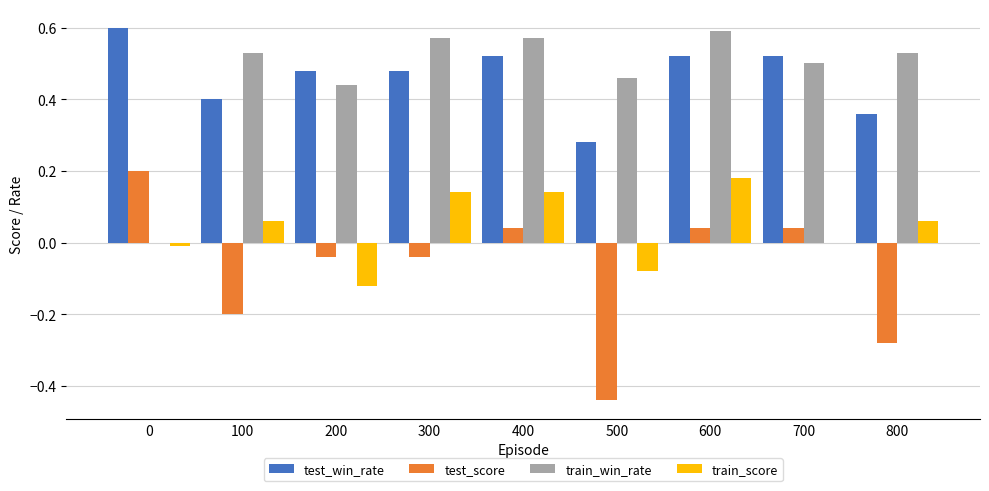

Is the value of test_score at 300 greater than the value of train_score at 100?

No